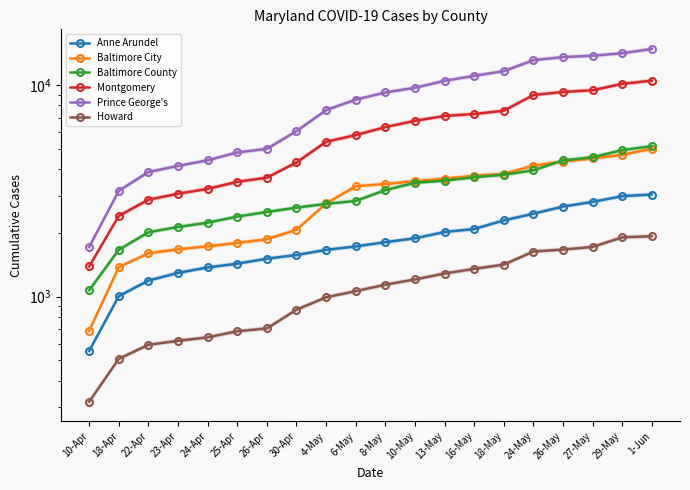

Reading right to left, what are all the values shown in this chart?

Anne Arundel: 1-Jun=3033	29-May=2981	27-May=2801	26-May=2661	24-May=2463	18-May=2290	16-May=2085	13-May=2018	10-May=1885	8-May=1807	6-May=1725	4-May=1662	30-Apr=1571	26-Apr=1510	25-Apr=1430	24-Apr=1373	23-Apr=1294	22-Apr=1190	18-Apr=1005	10-Apr=554
Baltimore City: 1-Jun=4997	29-May=4673	27-May=4492	26-May=4339	24-May=4152	18-May=3798	16-May=3719	13-May=3606	10-May=3505	8-May=3404	6-May=3317	4-May=2752	30-Apr=2068	26-Apr=1866	25-Apr=1791	24-Apr=1728	23-Apr=1672	22-Apr=1602	18-Apr=1378	10-Apr=689
Baltimore County: 1-Jun=5135	29-May=4920	27-May=4549	26-May=4399	24-May=3948	18-May=3763	16-May=3662	13-May=3527	10-May=3448	8-May=3183	6-May=2831	4-May=2740	30-Apr=2631	26-Apr=2509	25-Apr=2387	24-Apr=2234	23-Apr=2132	22-Apr=2012	18-Apr=1664	10-Apr=1072
Montgomery: 1-Jun=10467	29-May=10111	27-May=9432	26-May=9260	24-May=8950	18-May=7548	16-May=7283	13-May=7130	10-May=6762	8-May=6316	6-May=5790	4-May=5384	30-Apr=4300	26-Apr=3645	25-Apr=3483	24-Apr=3227	23-Apr=3060	22-Apr=2868	18-Apr=2404	10-Apr=1388
Prince George's: 1-Jun=14773	29-May=14100	27-May=13726	26-May=13521	24-May=13077	18-May=11608	16-May=11031	13-May=10449	10-May=9687	8-May=9205	6-May=8516	4-May=7598	30-Apr=6043	26-Apr=4987	25-Apr=4795	24-Apr=4403	23-Apr=4141	22-Apr=3875	18-Apr=3160	10-Apr=1716
Howard: 1-Jun=1928	29-May=1905	27-May=1716	26-May=1667	24-May=1632	18-May=1416	16-May=1352	13-May=1285	10-May=1205	8-May=1138	6-May=1061	4-May=992	30-Apr=867	26-Apr=707	25-Apr=686	24-Apr=642	23-Apr=618	22-Apr=592	18-Apr=508	10-Apr=319